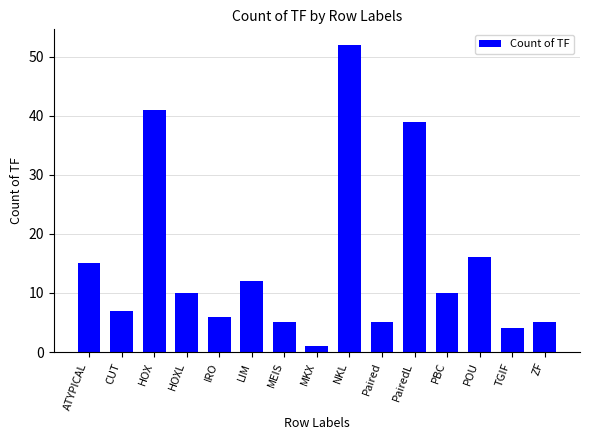

At which label is the value closest to 26?

POU